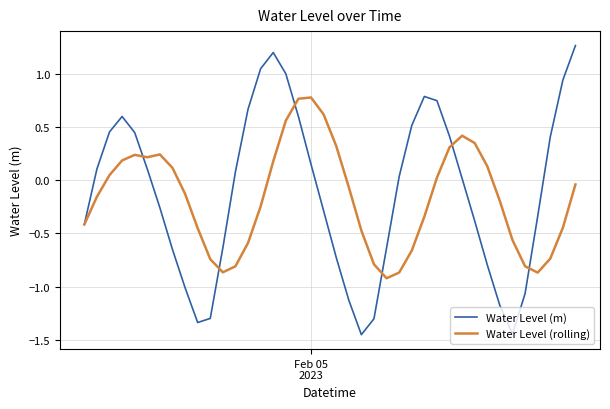

List the series in order of their peak value, highest first.

Water Level (m), Water Level (rolling)